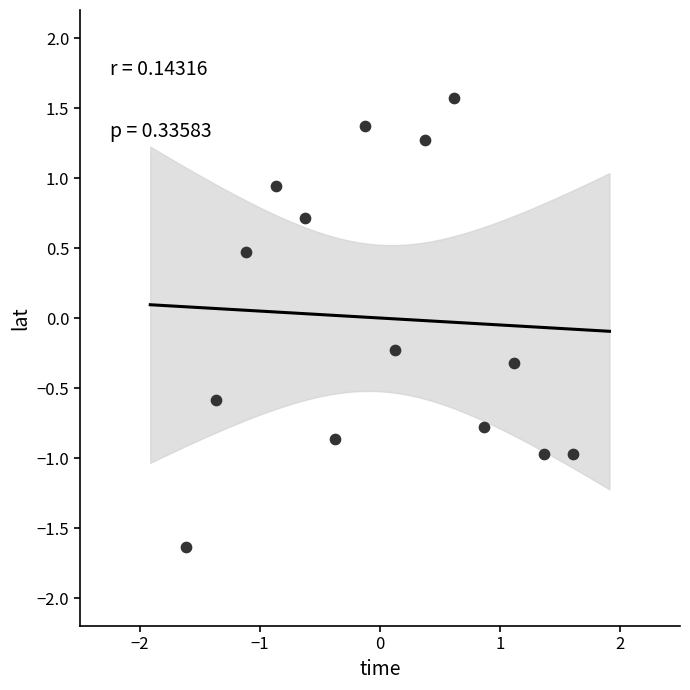

What is the range of Y values (max minus min)?

3.2